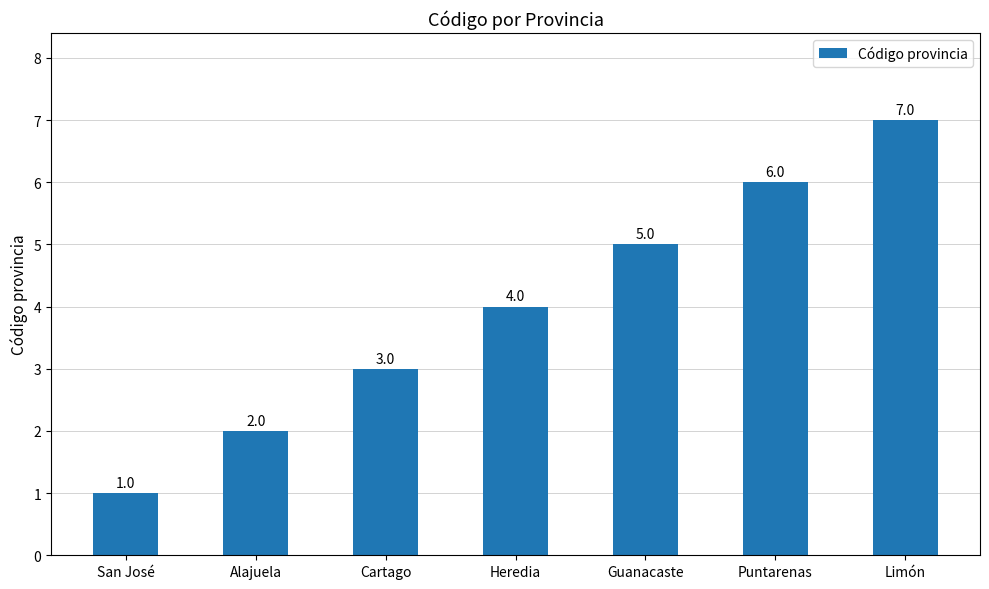

Are the bars horizontal?

No